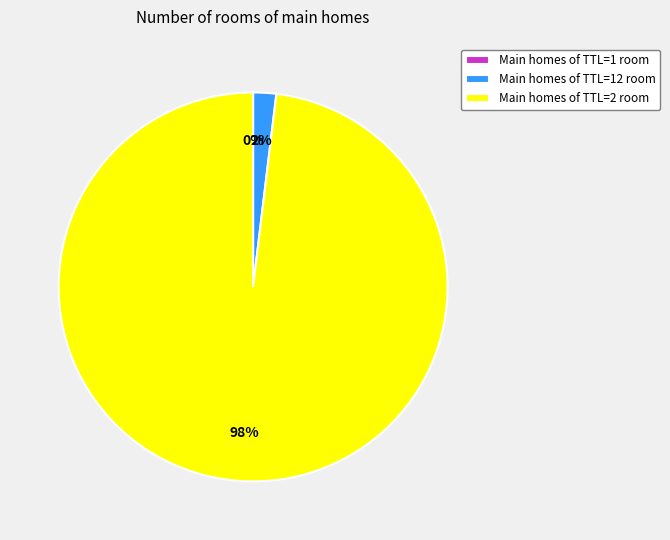

To the nearest percent, what portion does Main homes of TTL=2 room represent?

98%